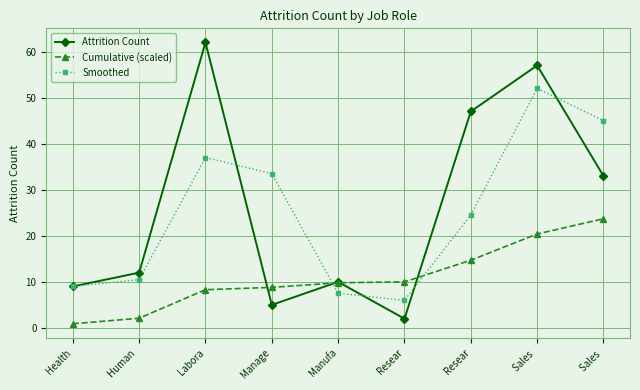

What is the difference between the maximum and second lowest values in the Cumulative (scaled) series?

21.6